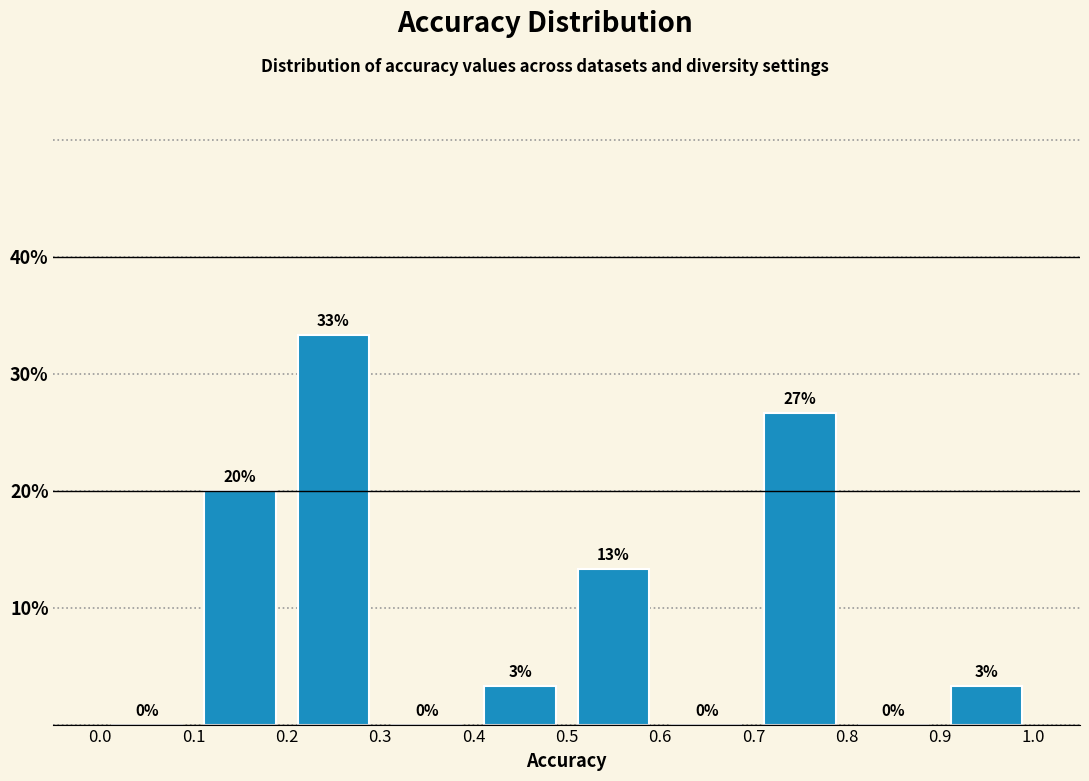

Which range on the x-axis has the tallest bar?

0.2 to 0.3